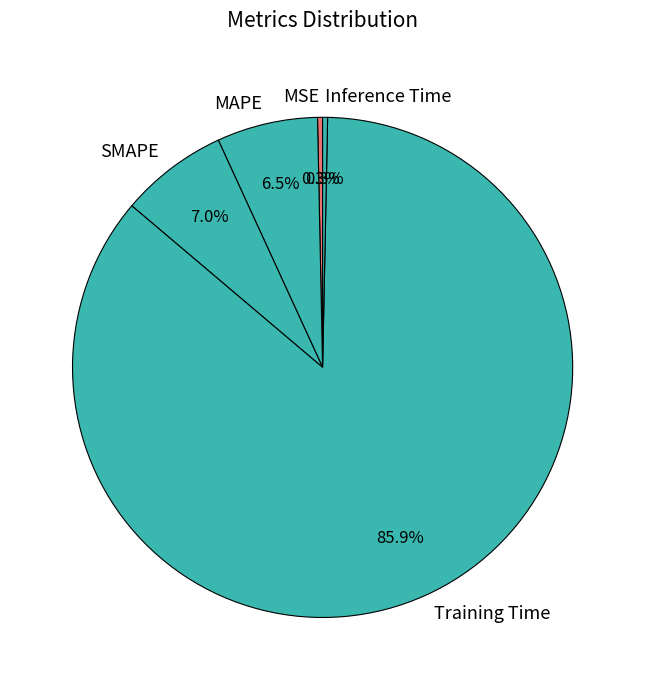

Which slice is the largest?

Training Time